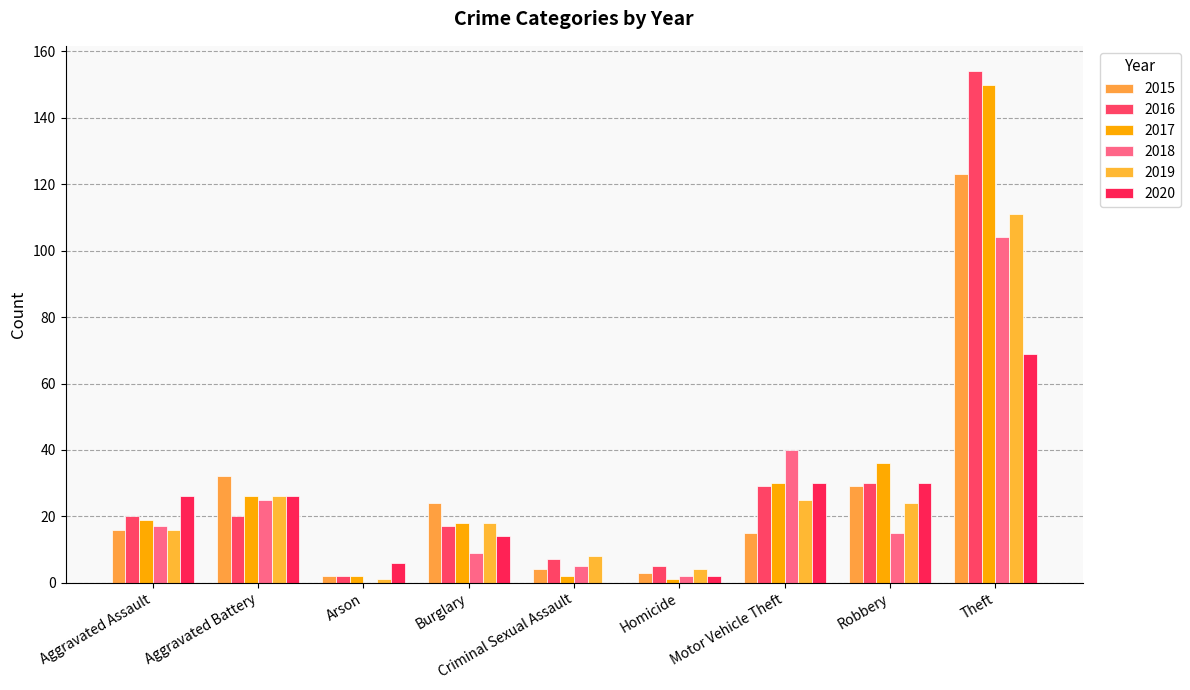

Are the bars horizontal?

No